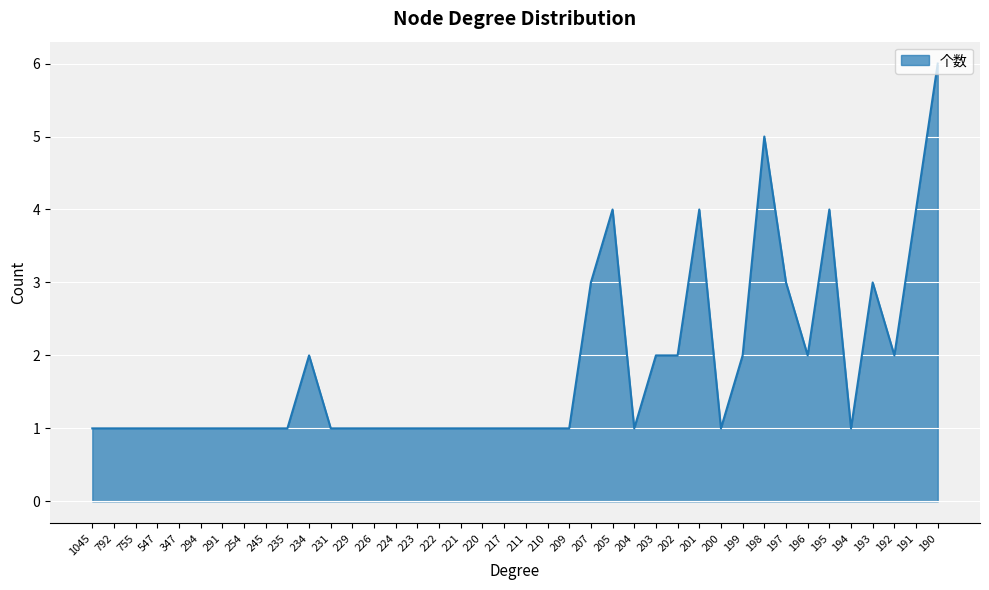

What is the greatest value displayed?

6